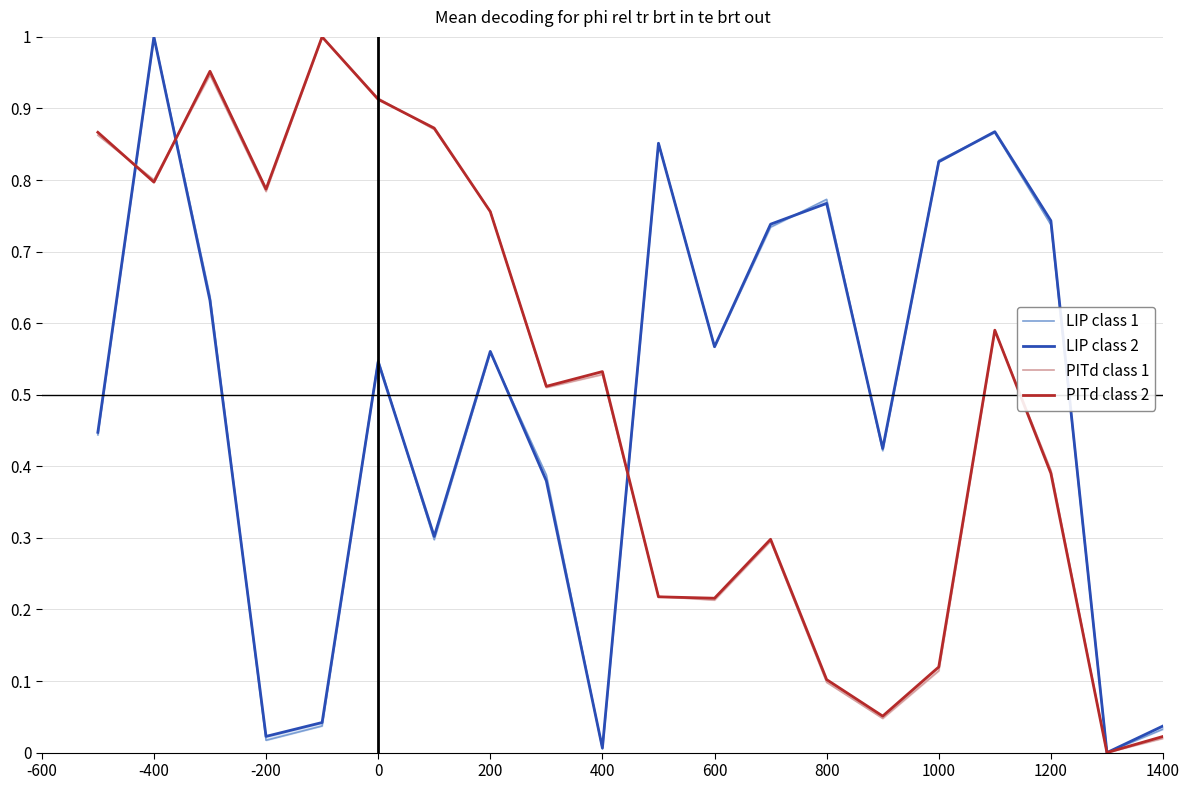

The LIP class 2 series shows 0.3 at -600. True or false?

False